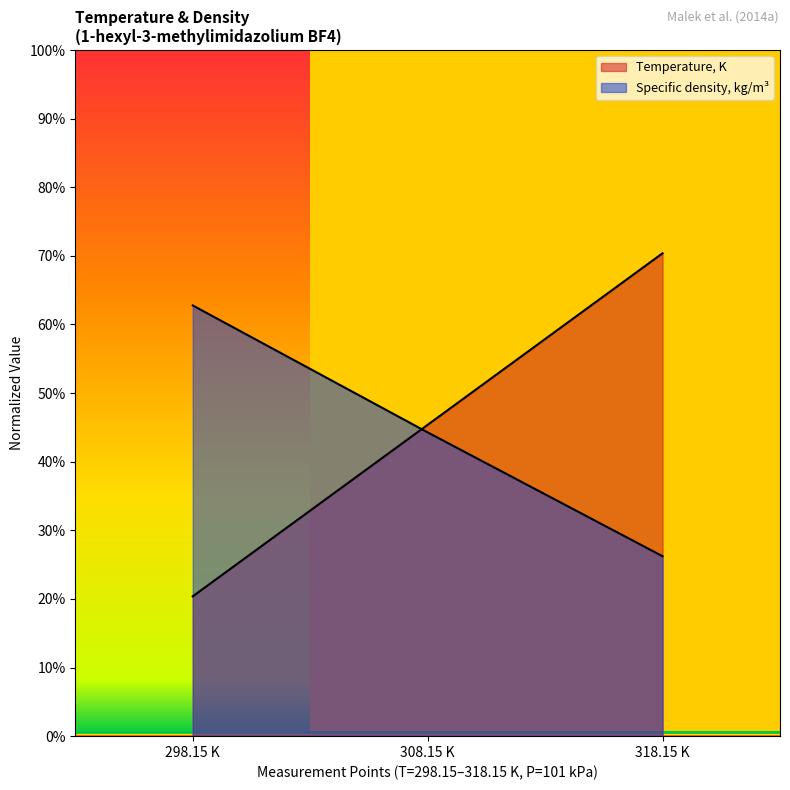

Is it true that Temperature, K equals 0.2 at 298.15 K?

True